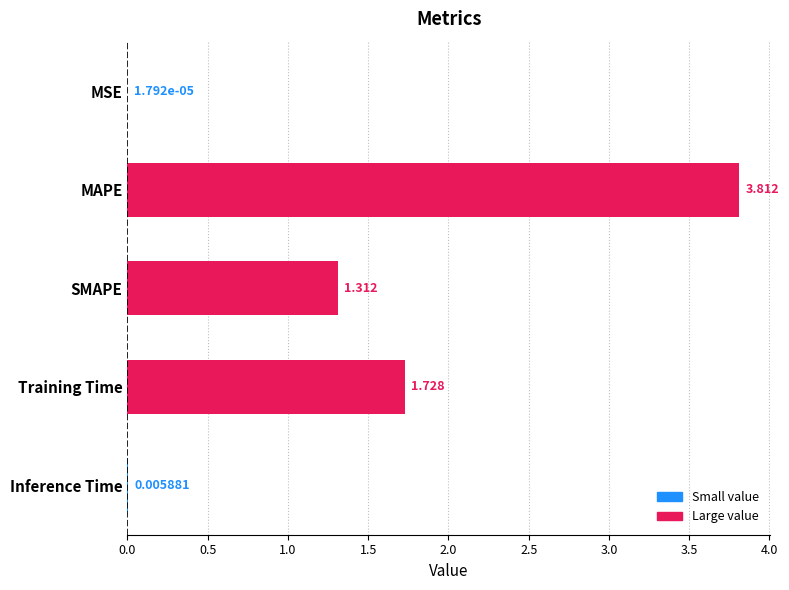

Between SMAPE and Training Time, which is larger?

Training Time